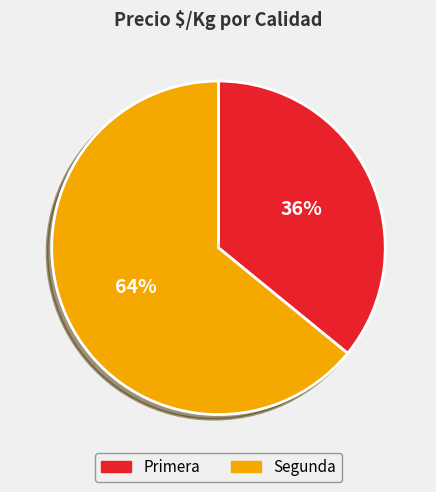

What is the majority slice?

Segunda